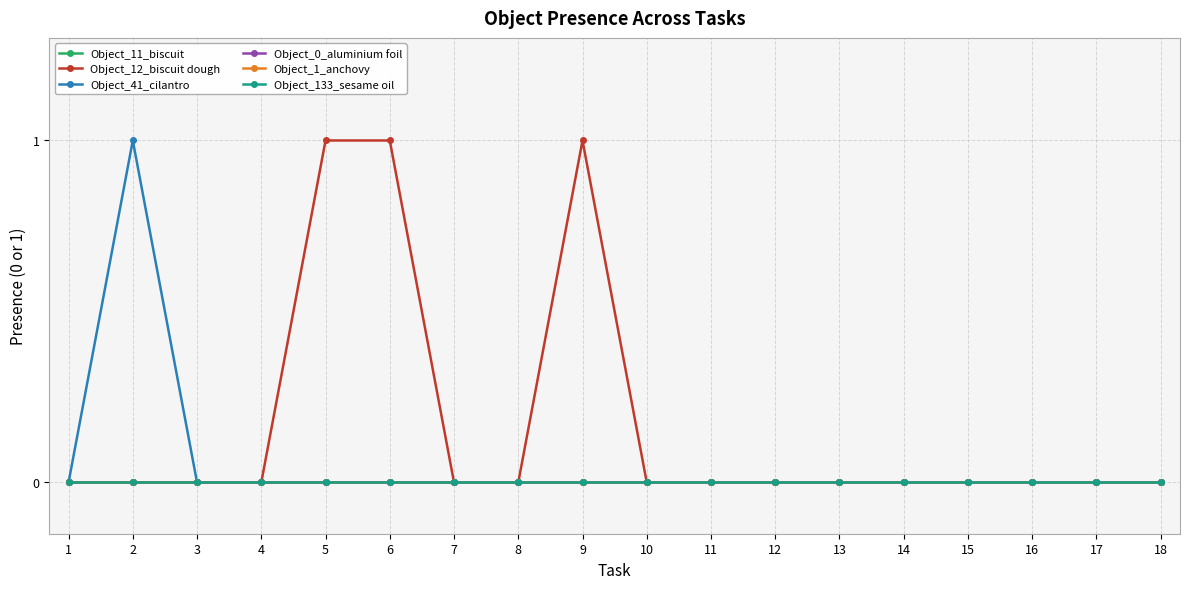

Does the chart have visible grid lines?

Yes